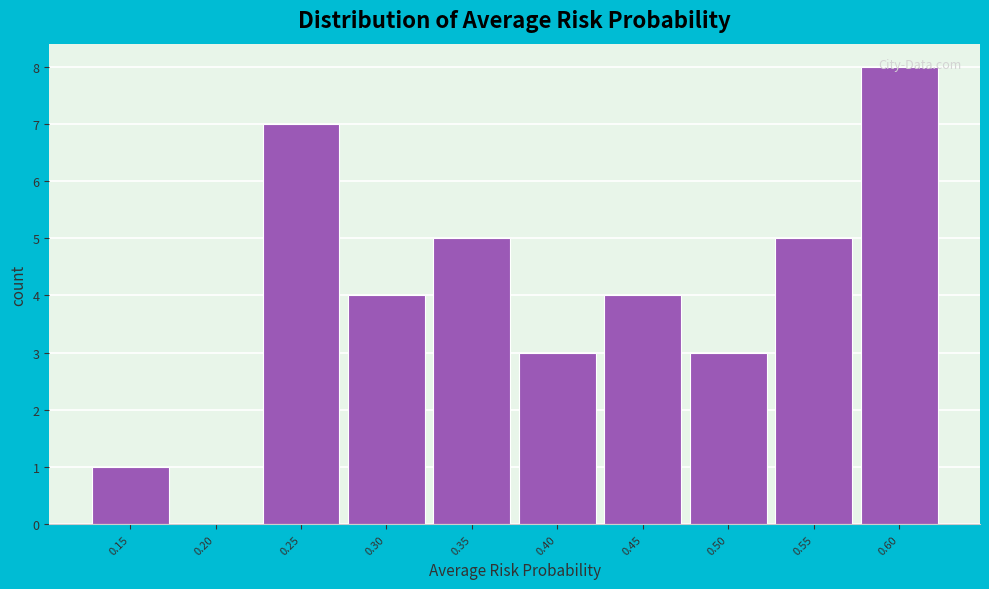

Which has a higher value, 0.40 or 0.30?

0.30